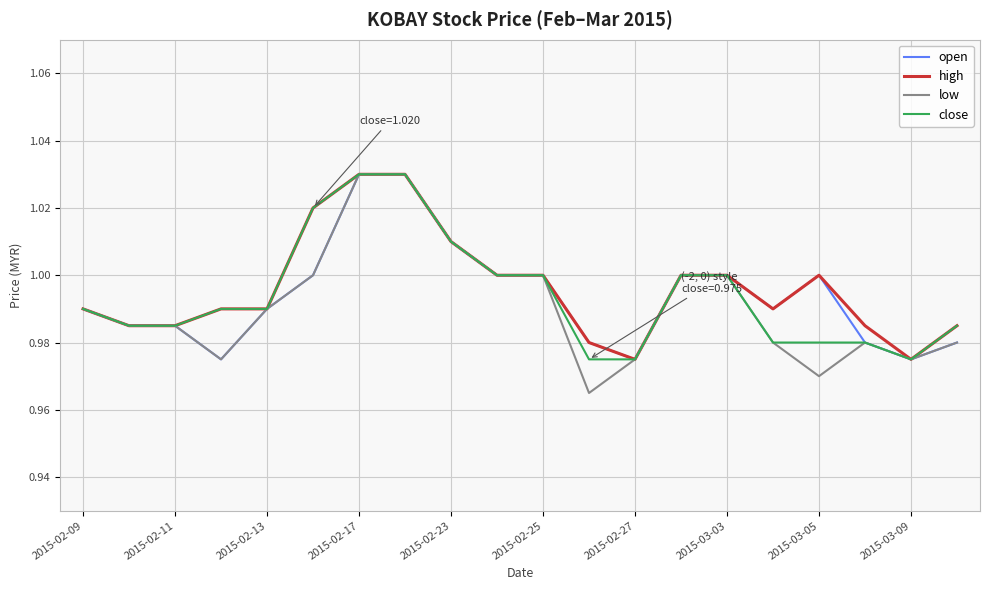

Which series has the widest spread of values?

low